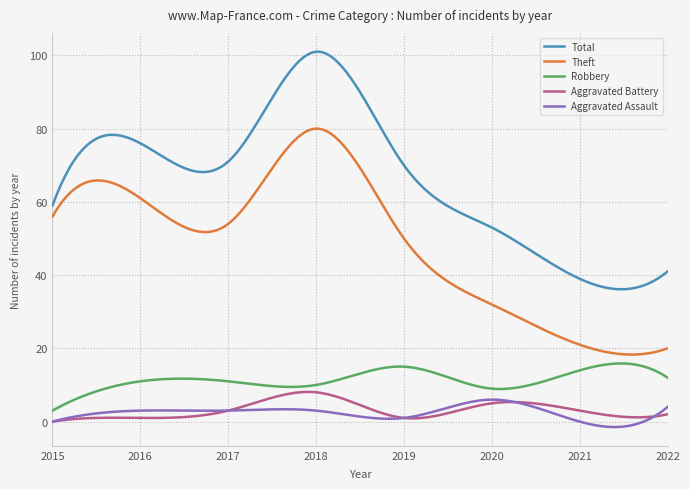

Which series has the largest total across all categories?

Total